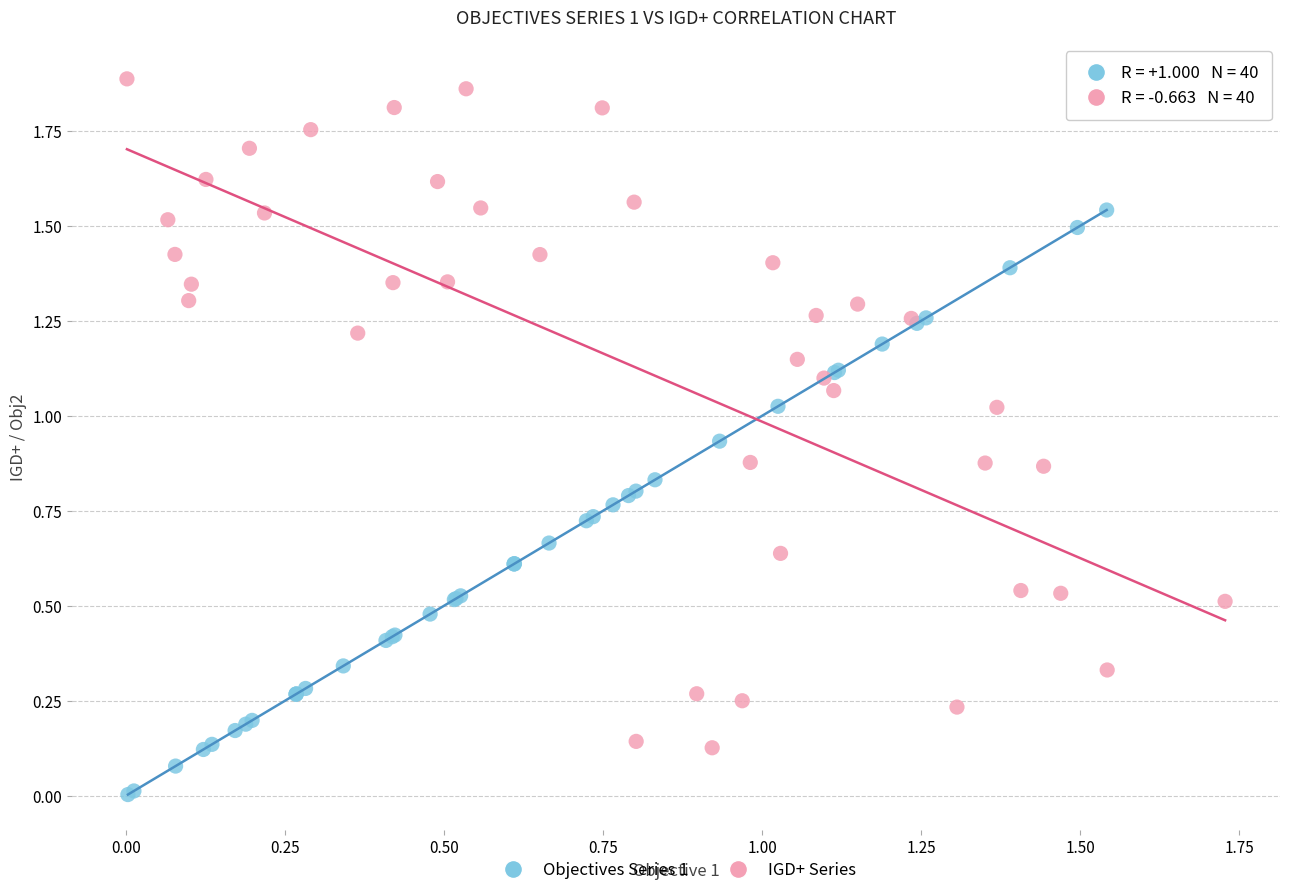

Which series has the largest Y range (max minus min)?

IGD+ Series